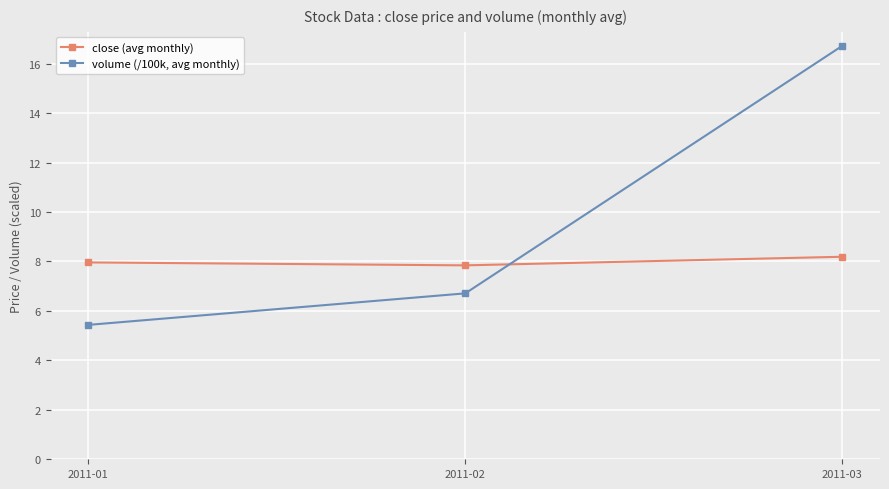

The value of volume (/100k, avg monthly) at 2011-02 is 6.7. True or false?

True